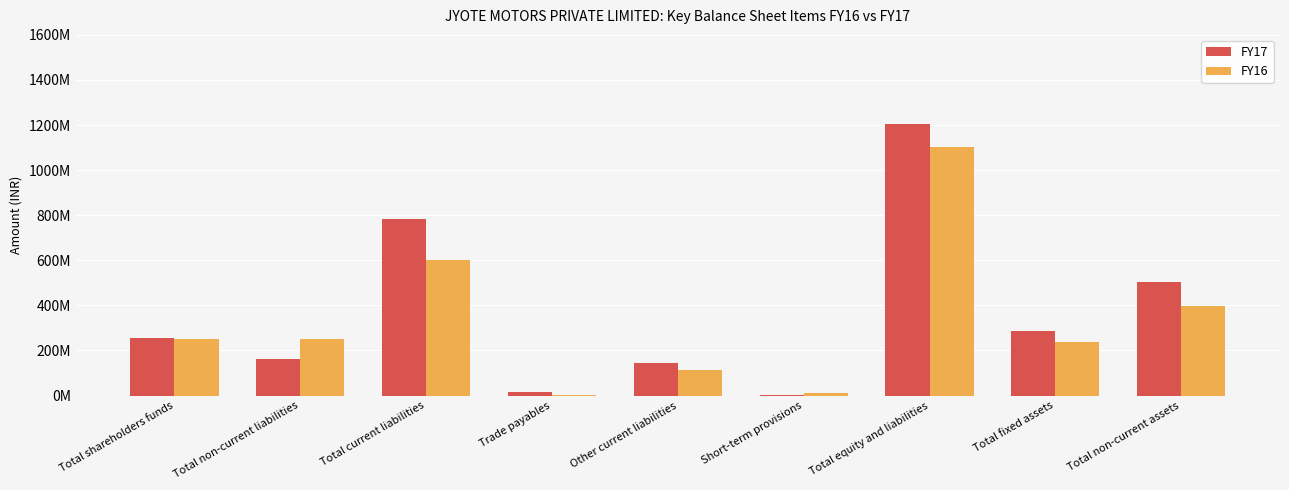

List the series in order of their peak value, highest first.

FY17, FY16